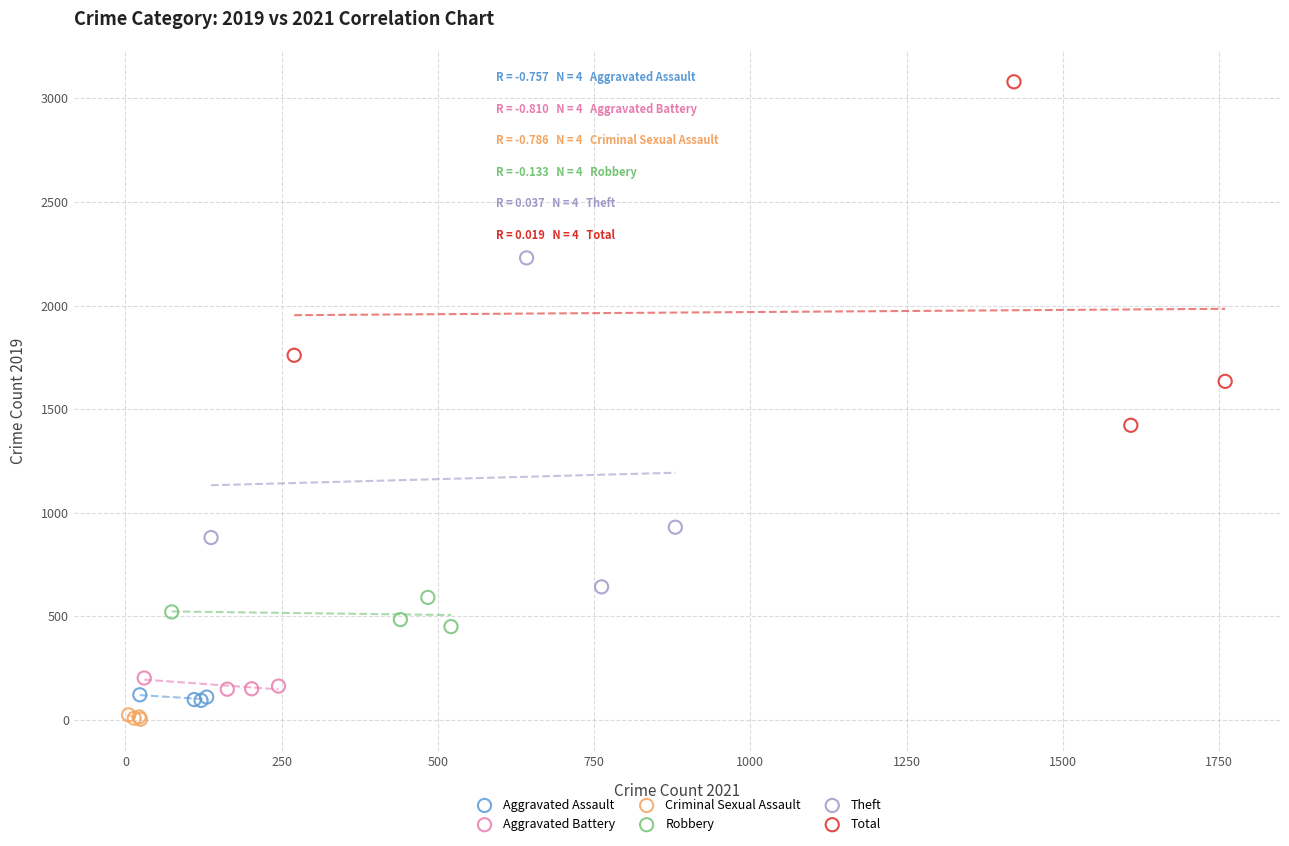

Which series has the largest Y range (max minus min)?

Total